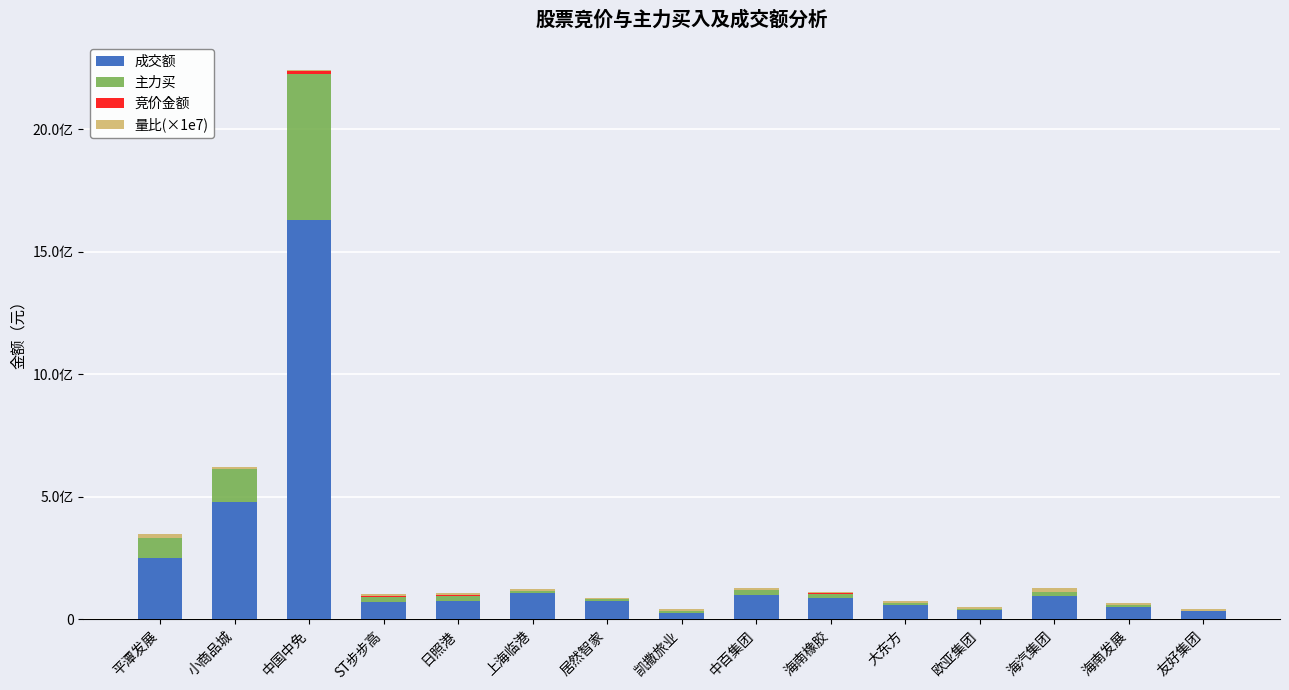

Is it true that 竞价金额 equals 2761344 at 小商品城?

True